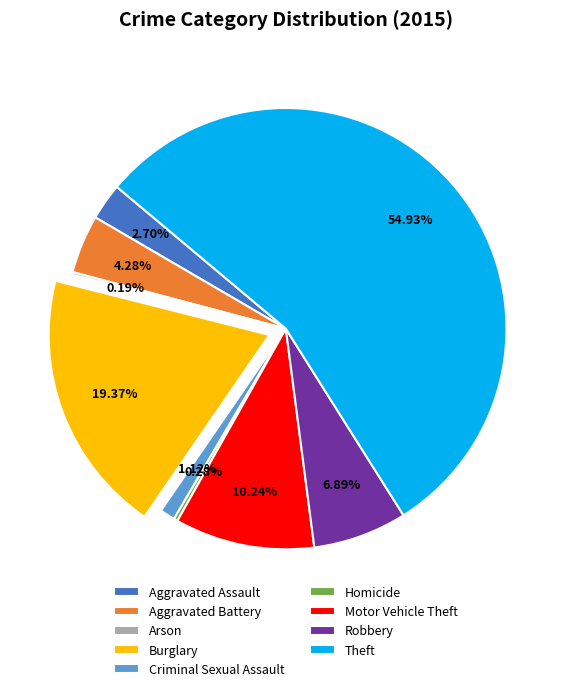

Does Theft account for over 50% of the chart?

Yes